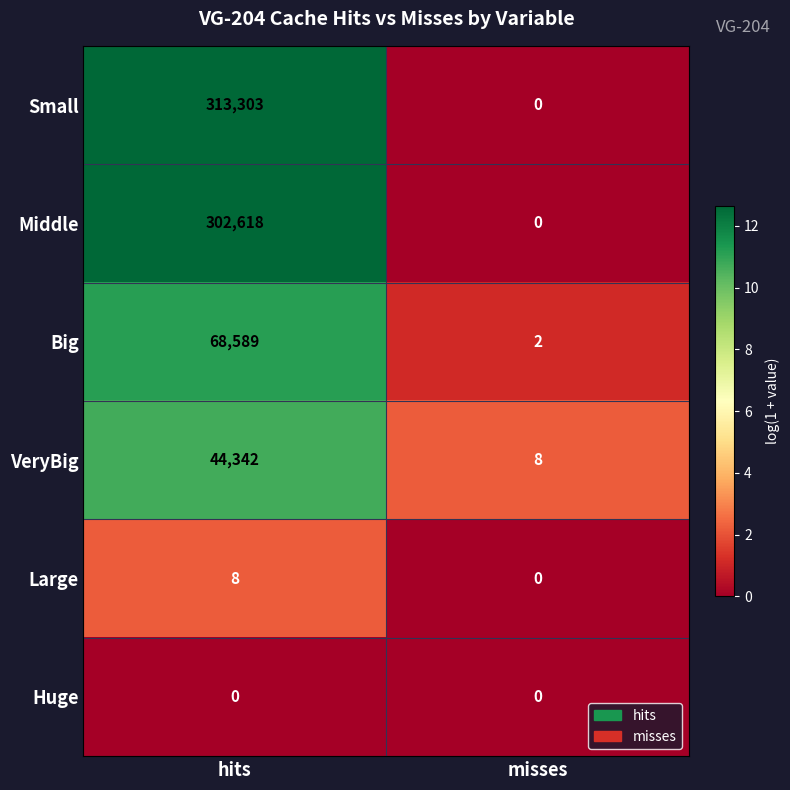

Rank the series at hits from highest to lowest value.

Small, Middle, Big, VeryBig, Large, Huge